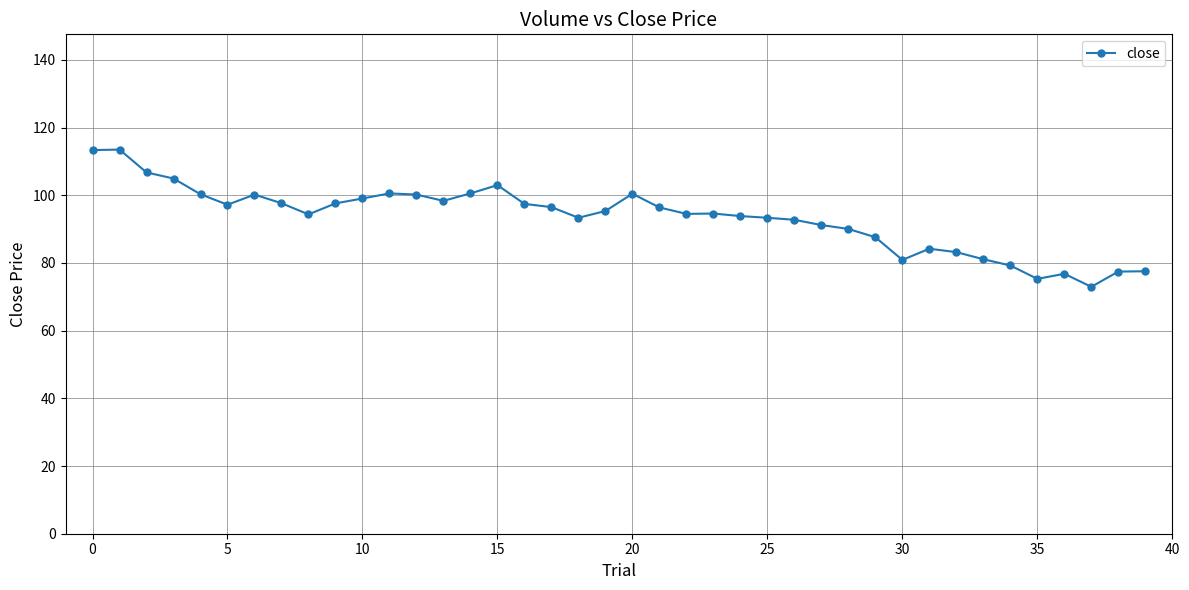

True or false: there are more than 0 points higher than both neighbors.

True